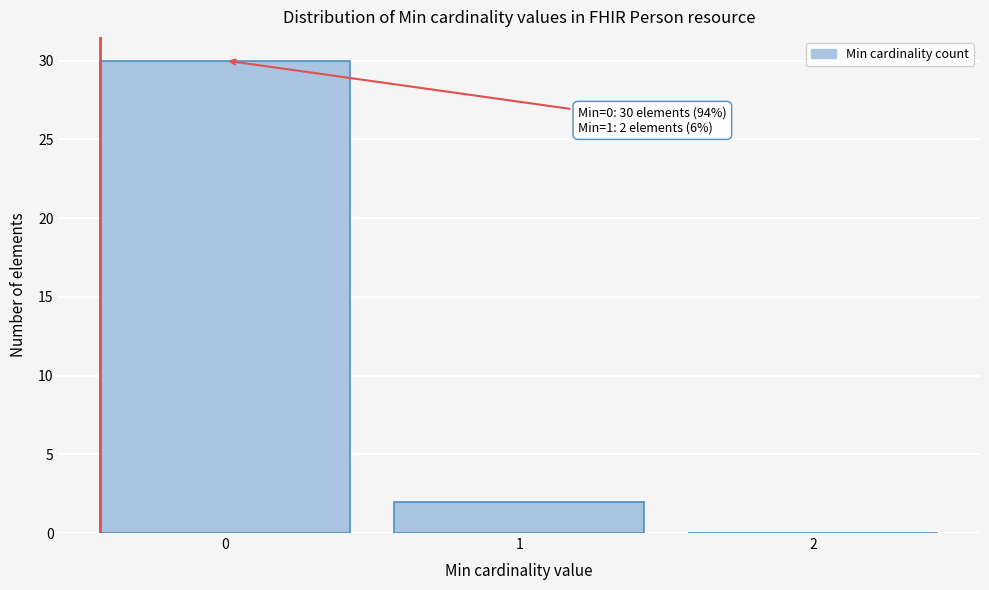

Which range on the x-axis has the tallest bar?

-0.5 to 0.5